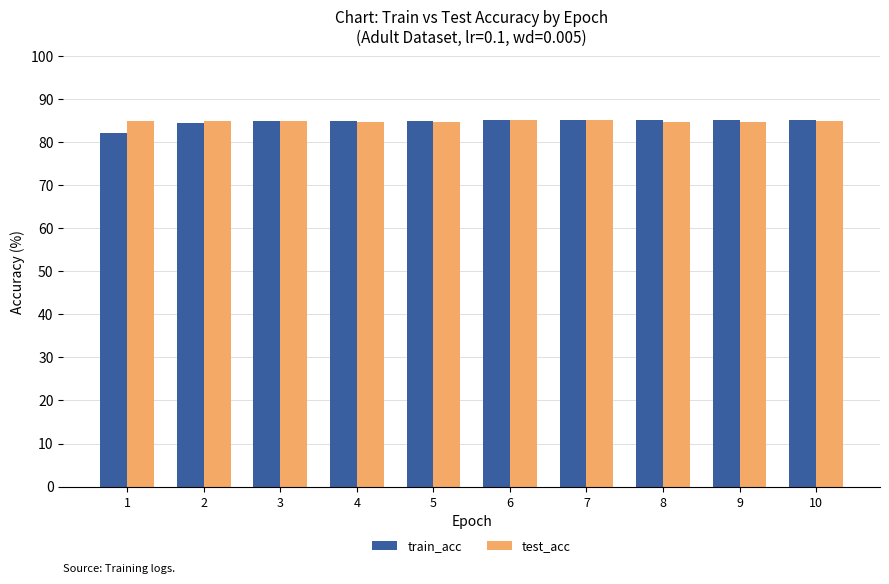

How many bars are there in each group?

2